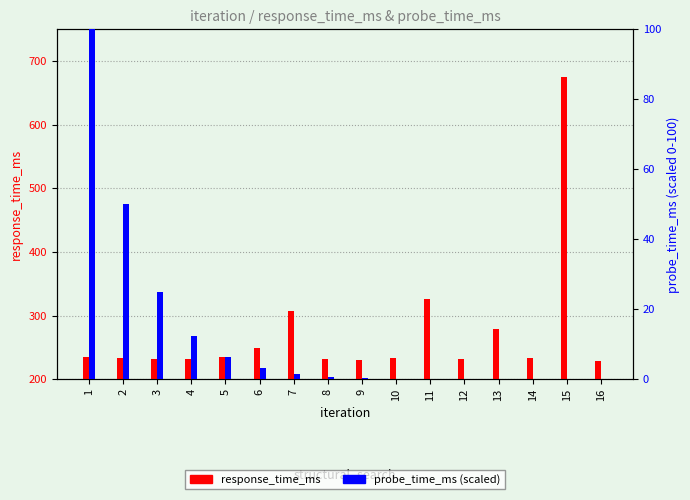

At which label does response_time_ms reach its peak?

15